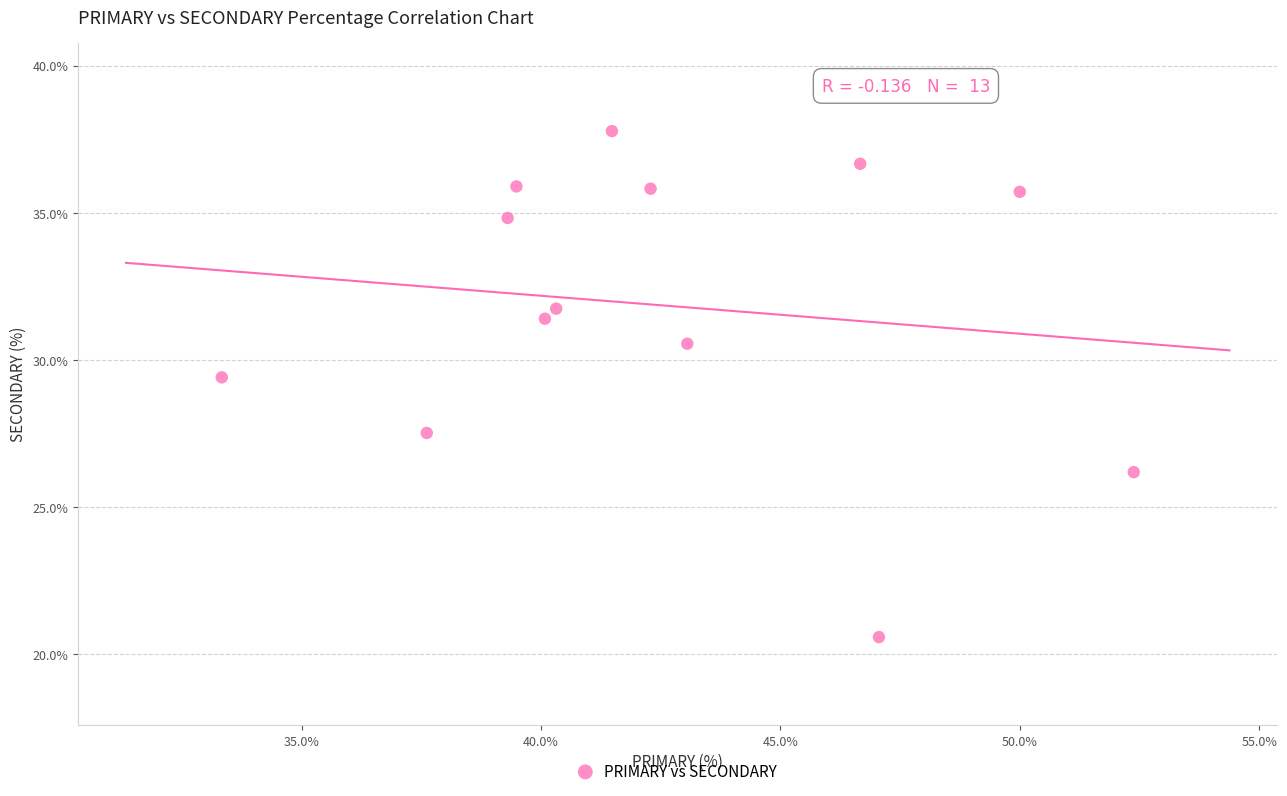

What Y value in the scatter plot is closest to 29?

29.4